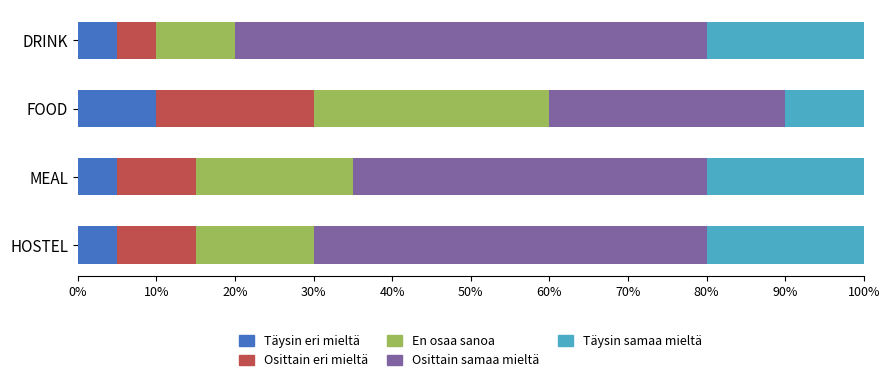

What is the total value across all series at DRINK?

100